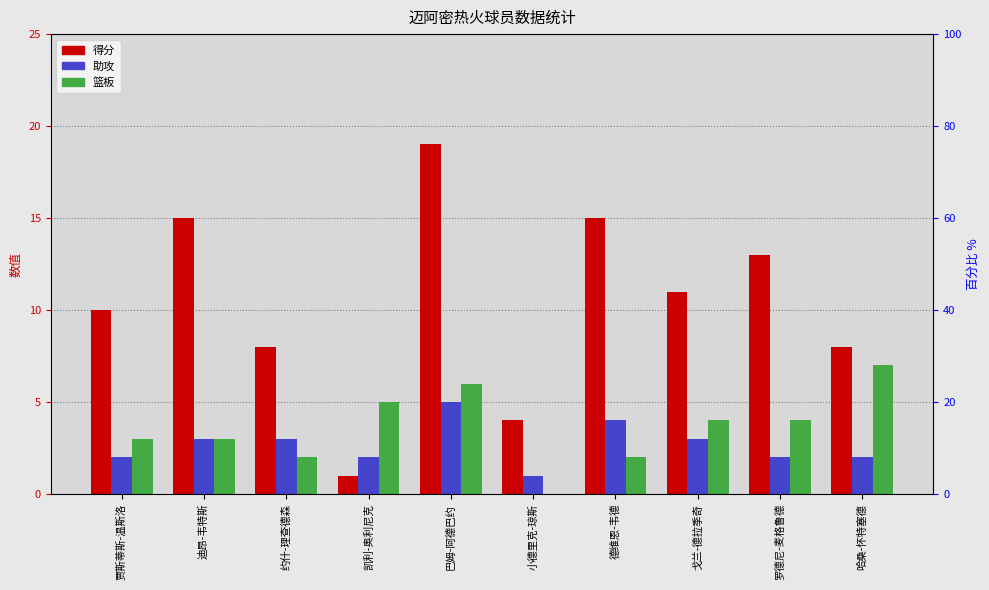

Where does the 得分 series first go above 11?

迪昂-韦特斯